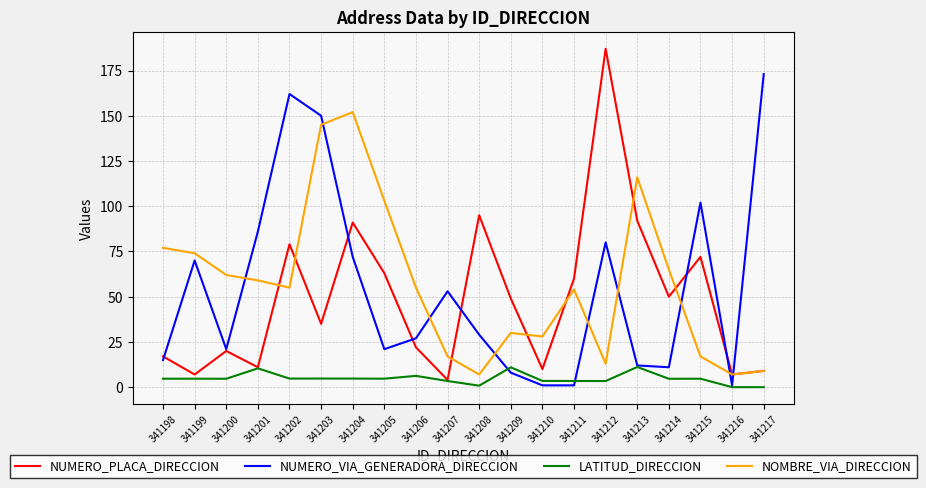

How many lines are shown in the chart?

4